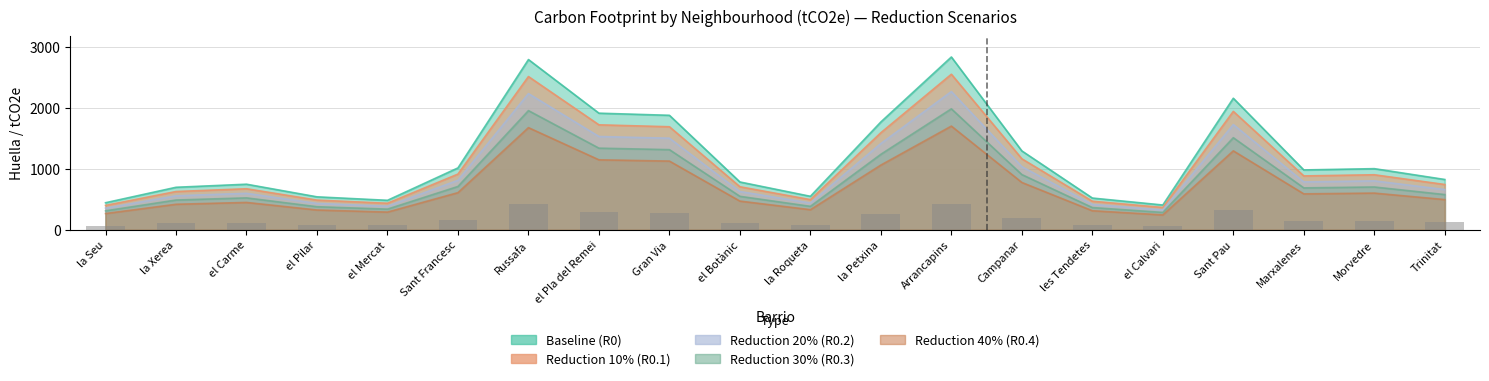

Which label corresponds to the smallest value in the chart?

el Calvari